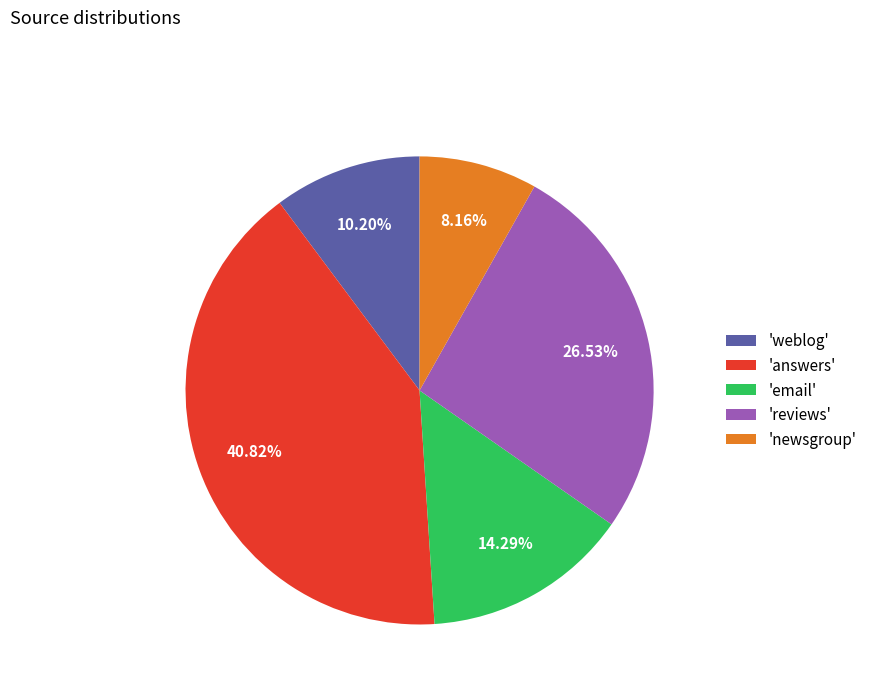

Do 'email' and 'answers' together represent more than half of the pie?

Yes